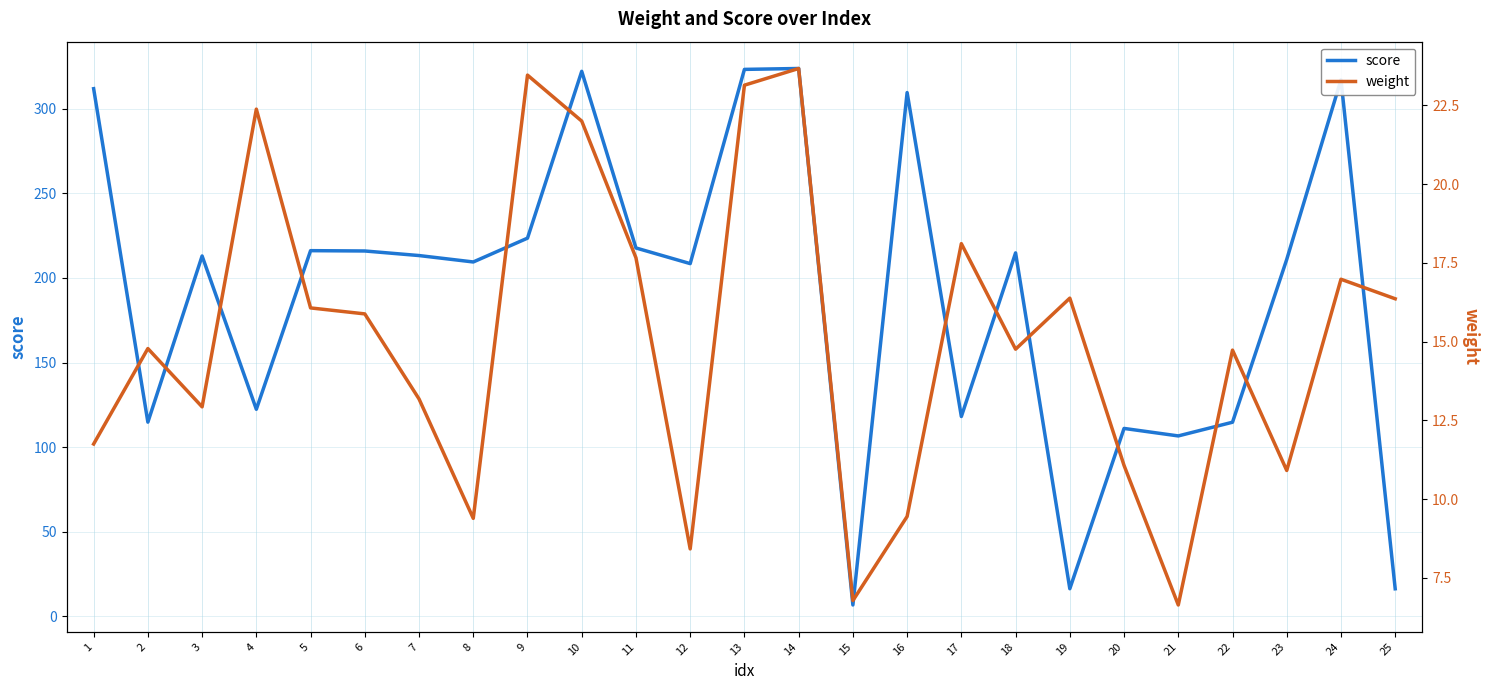

What are all the series names shown in the legend?

score, weight